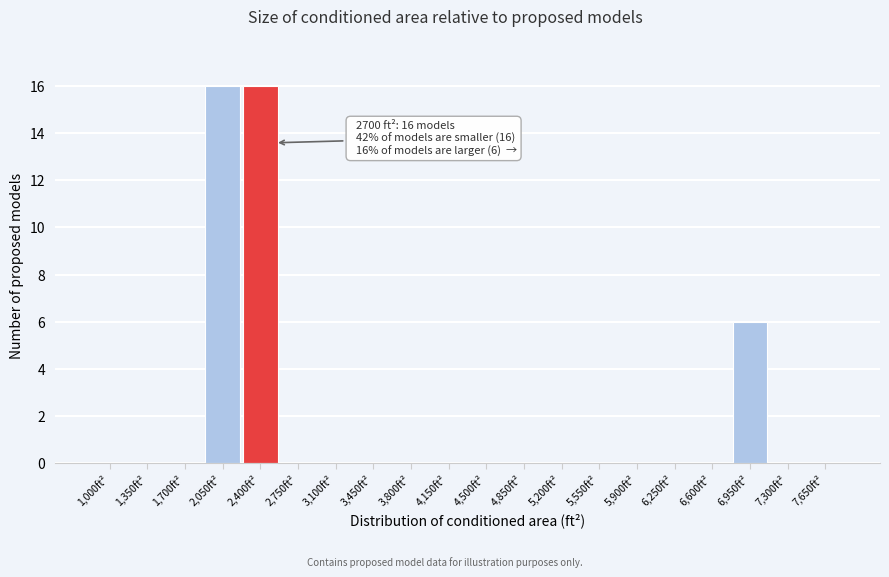

Reading left to right, list all the values displayed in this chart.

1,000ft²=0	1,350ft²=0	1,700ft²=0	2,050ft²=16	2,400ft²=16	2,750ft²=0	3,100ft²=0	3,450ft²=0	3,800ft²=0	4,150ft²=0	4,500ft²=0	4,850ft²=0	5,200ft²=0	5,550ft²=0	5,900ft²=0	6,250ft²=0	6,600ft²=0	6,950ft²=6	7,300ft²=0	7,650ft²=0